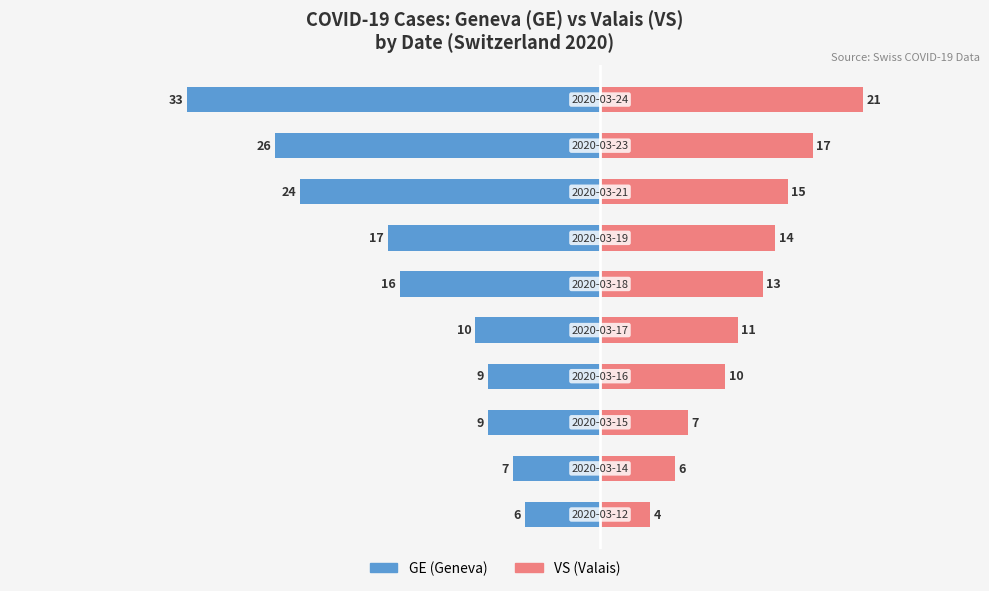

How many bars are there in each group?

2